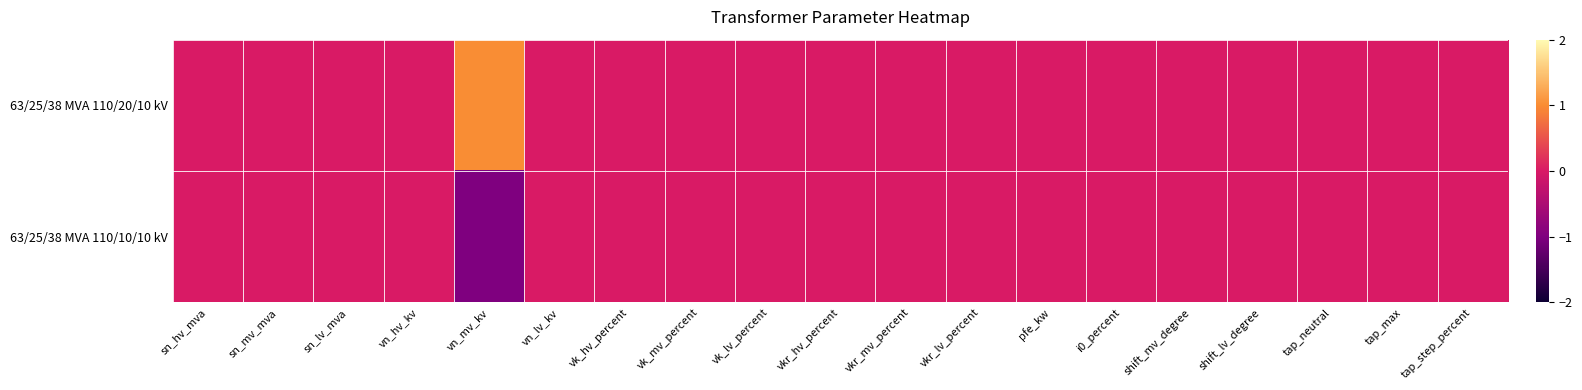

Rank the series by their maximum value, from lowest to highest.

63/25/38 MVA 110/10/10 kV, 63/25/38 MVA 110/20/10 kV